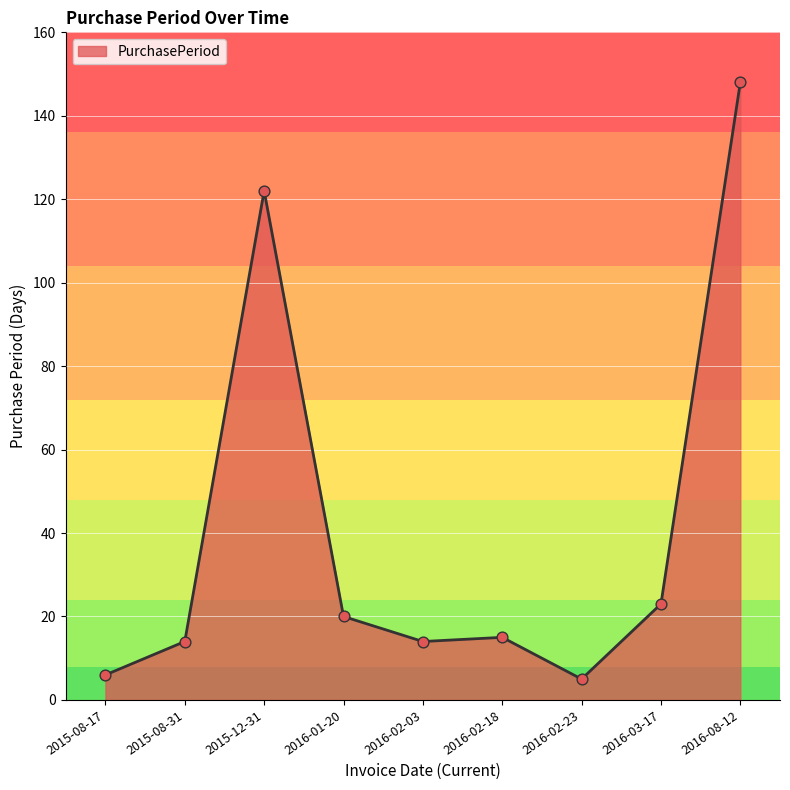

Between 2016-02-03 and 2015-08-17, which is larger?

2016-02-03